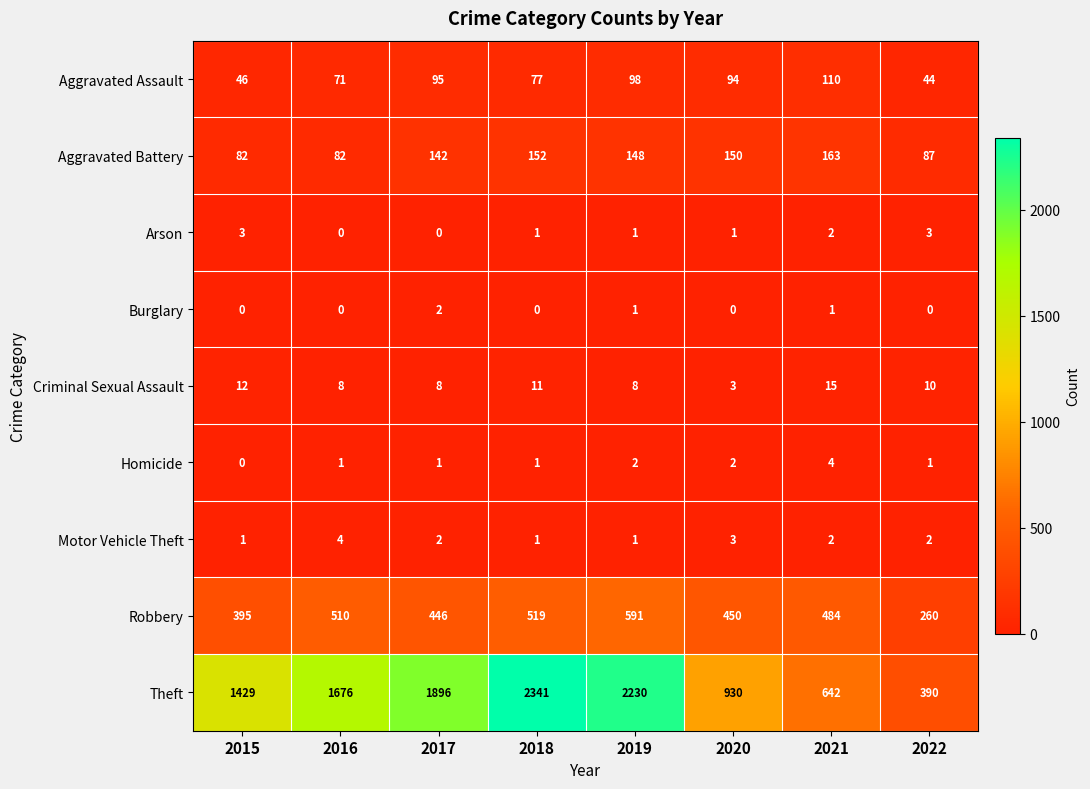

At which category is the sum across all series the highest?

2018